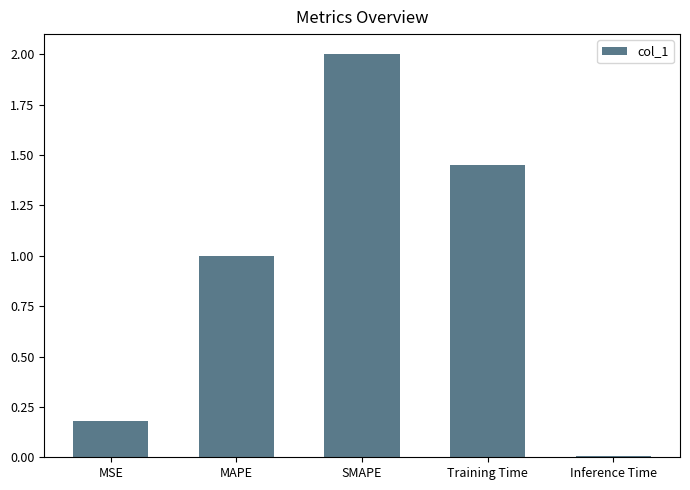

Where does the data first go above 1?

MAPE